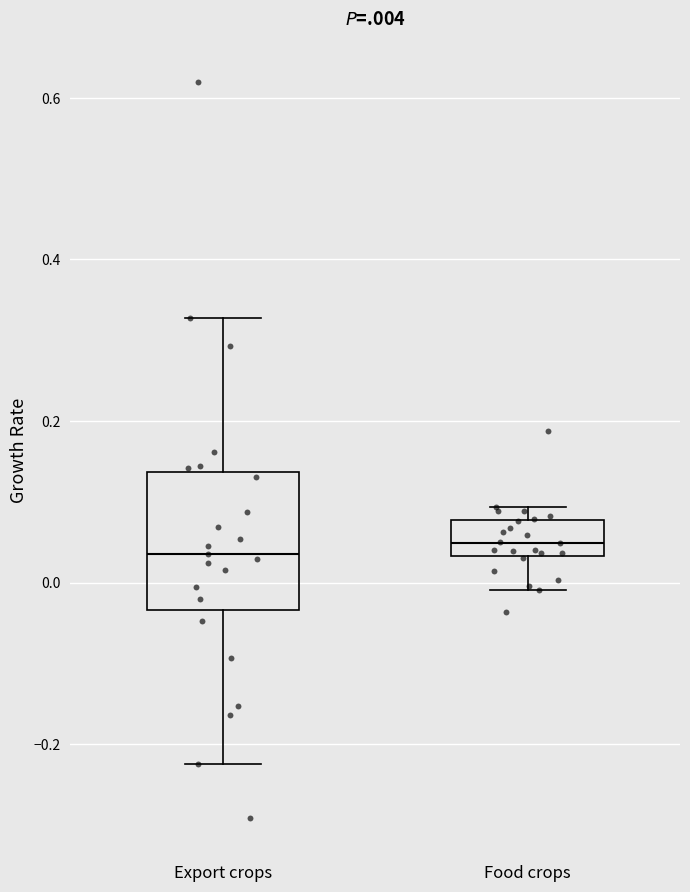

Where does the upper whisker of the box for Export crops end on the y-axis? The values are not printed on the chart, so give them approximately, as read against the axis.

0.32